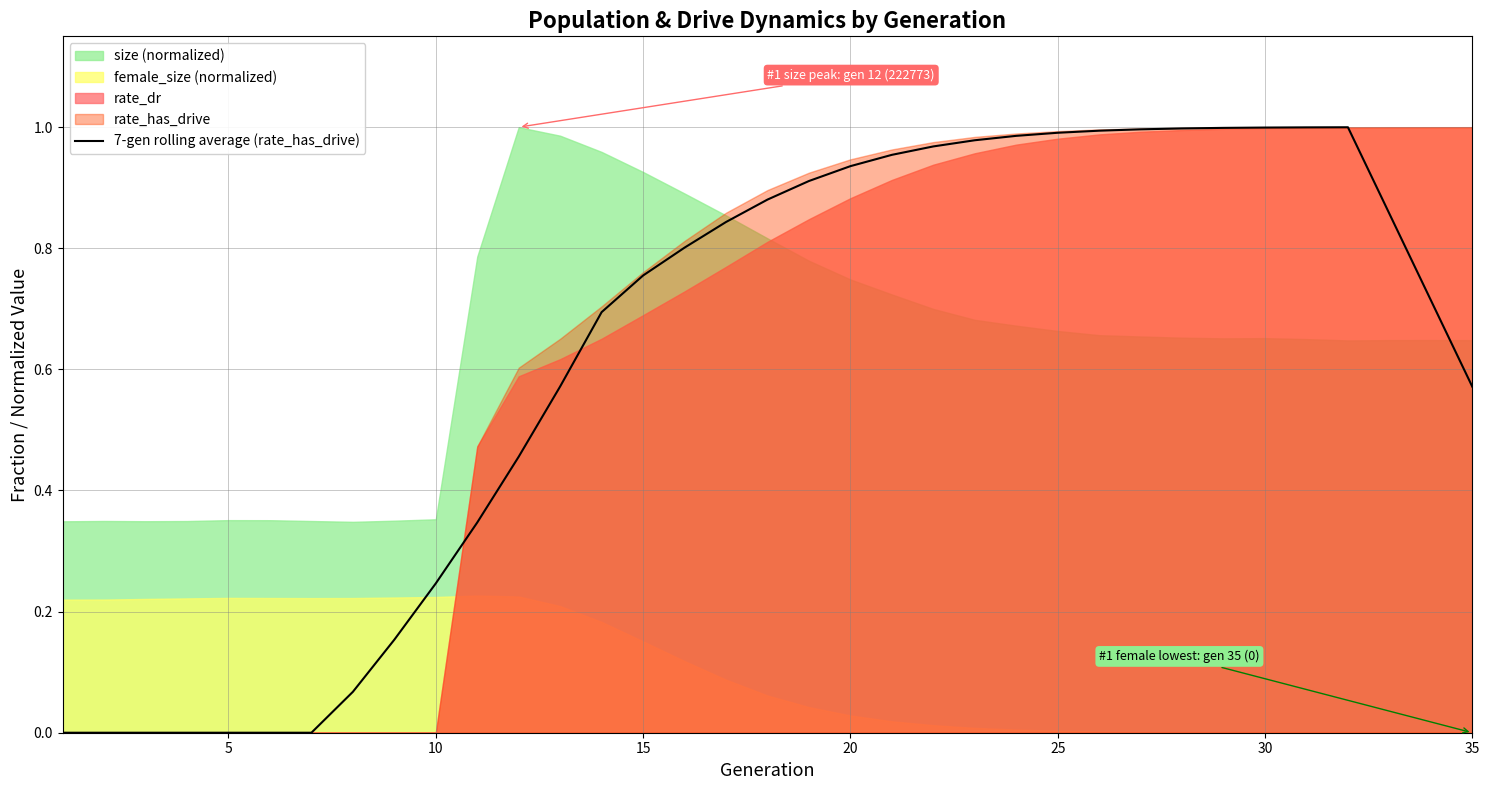

Is it true that 7-gen rolling average (rate_has_drive) equals 1.0 at 25?

True